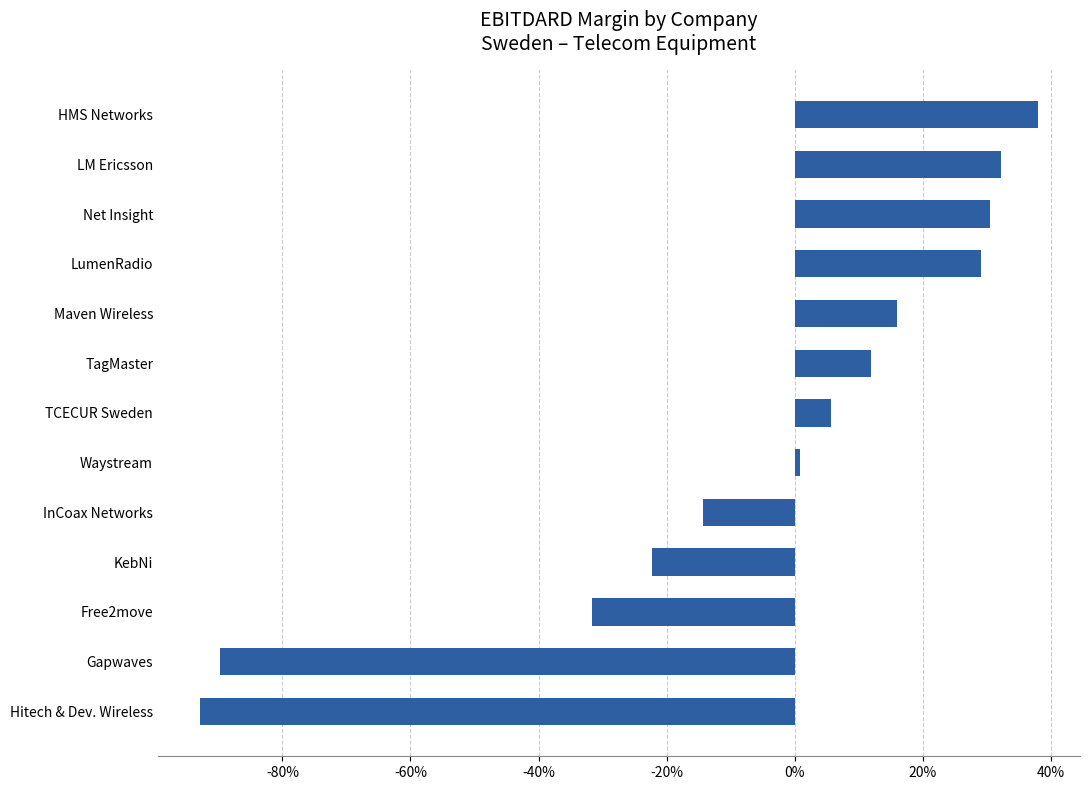

Are the bars horizontal?

Yes